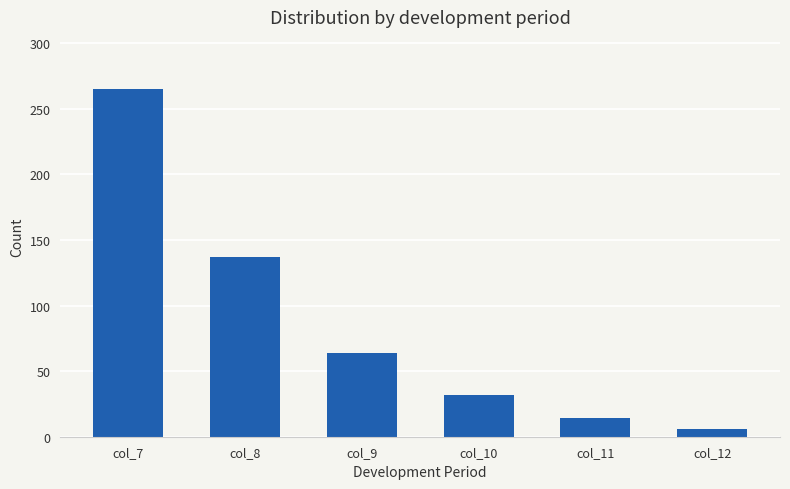

What is the value of the 2nd bar from the left?

137